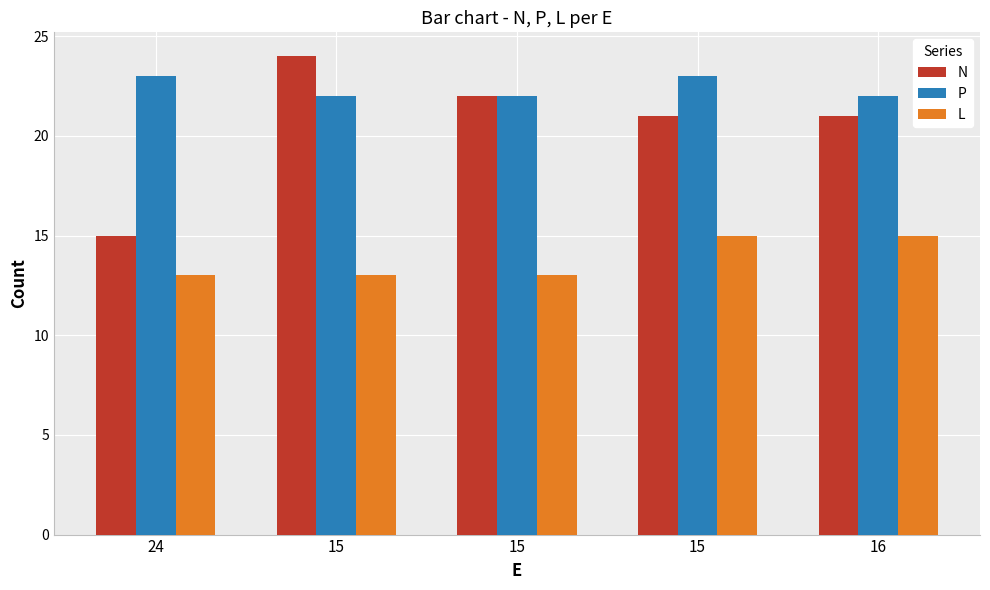

How many groups of bars are there?

5